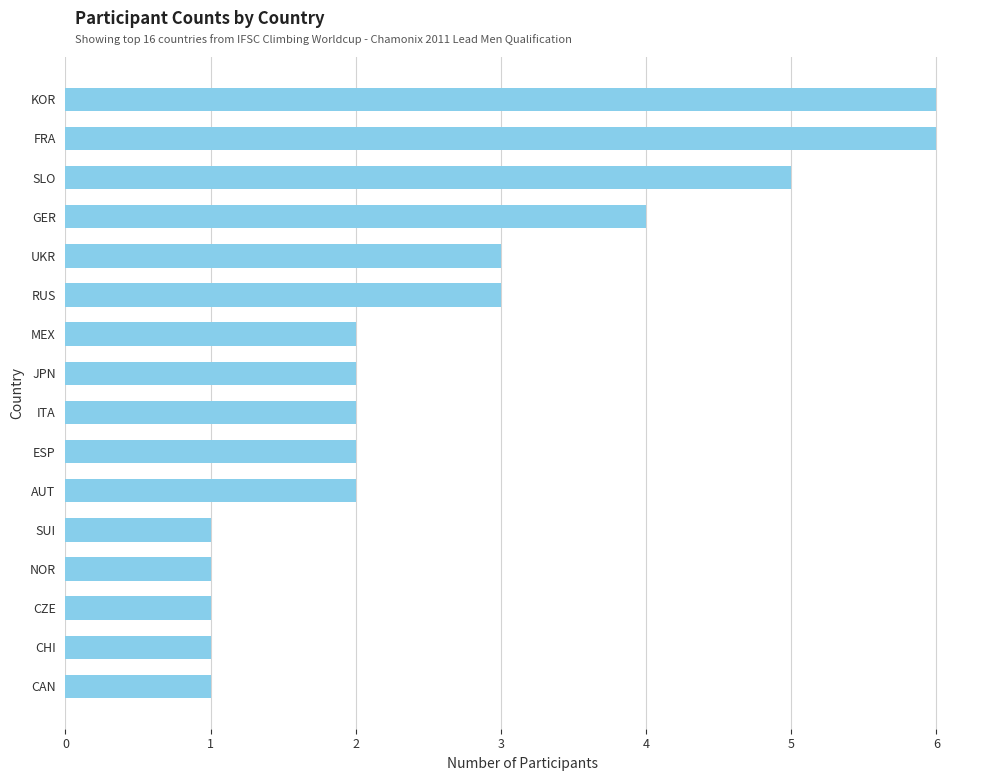

What is the label of the 14th bar from the bottom?

SLO